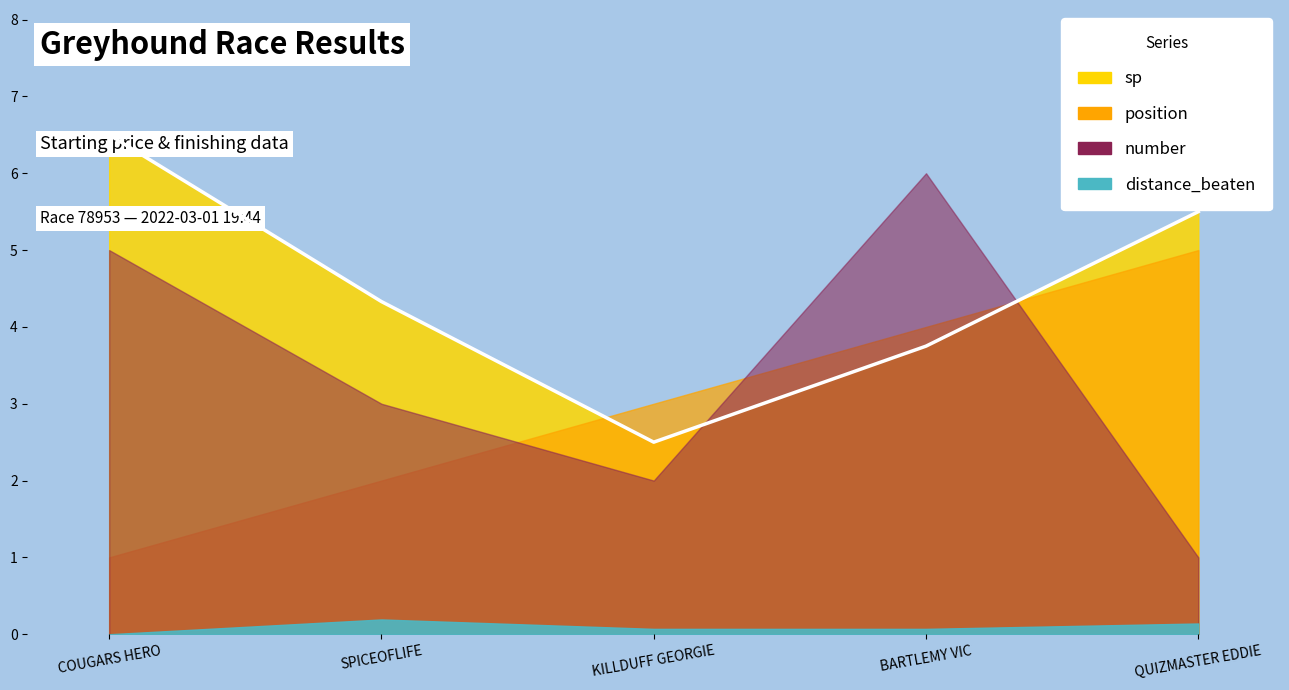

What is the label of the 1st point from the right?

QUIZMASTER EDDIE